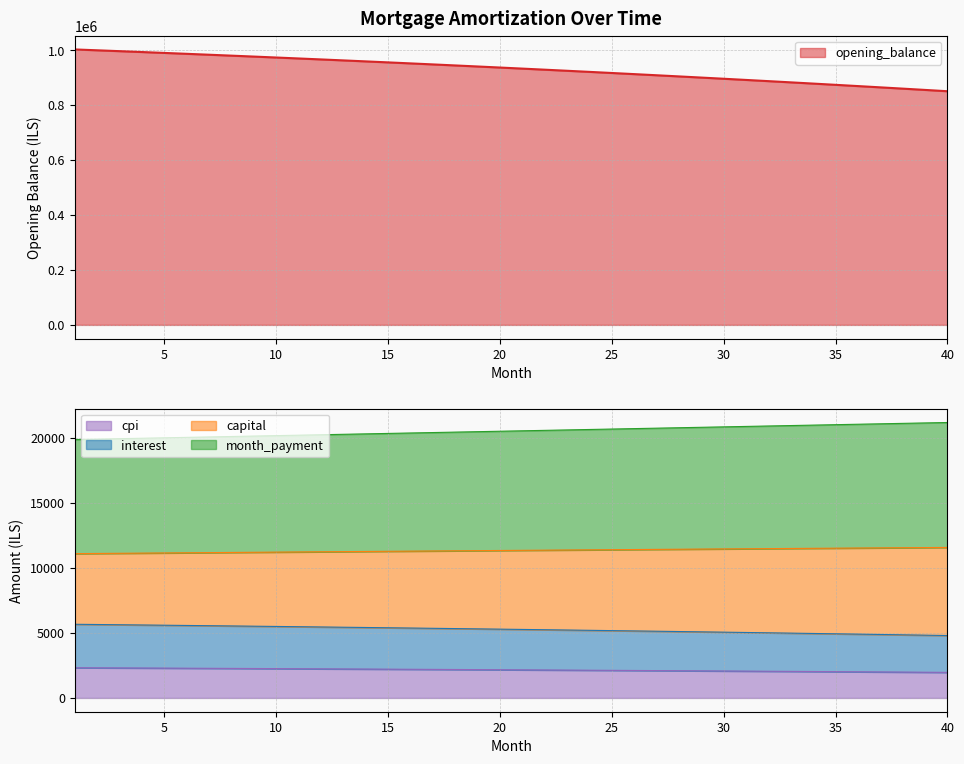

True or false: cpi has more than 1 points higher than both neighbors.

False